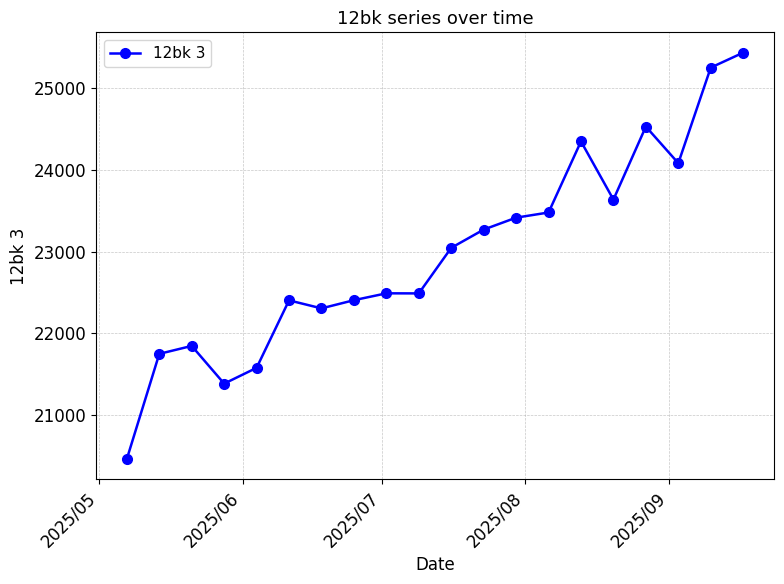

What is the value of the 17th point from the left?

24529